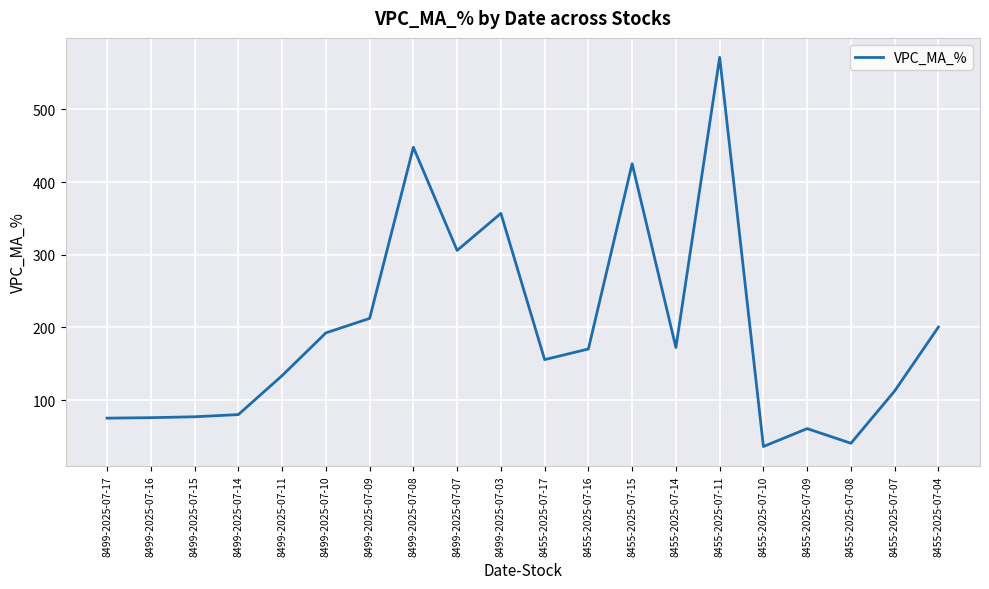

How many lines are shown in the chart?

1